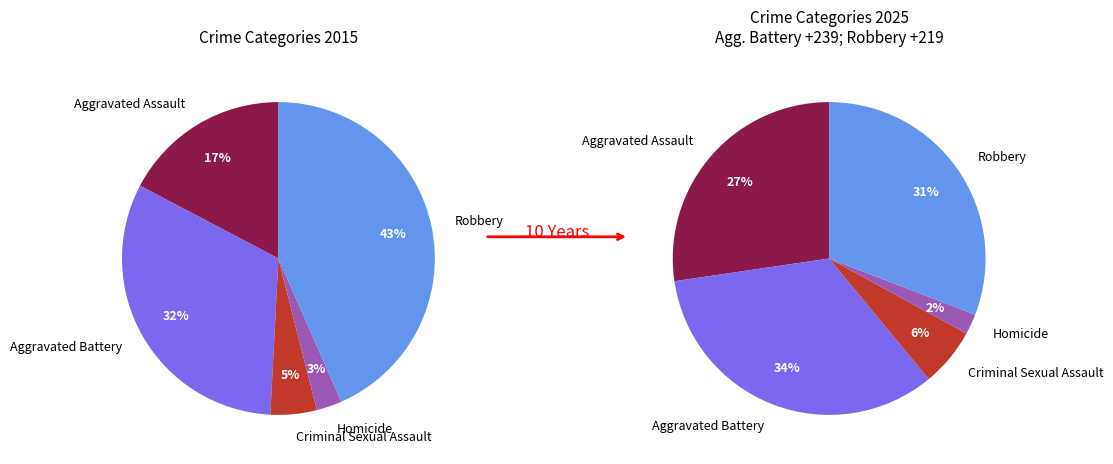

Is there any slice that represents more than half of the pie?

No